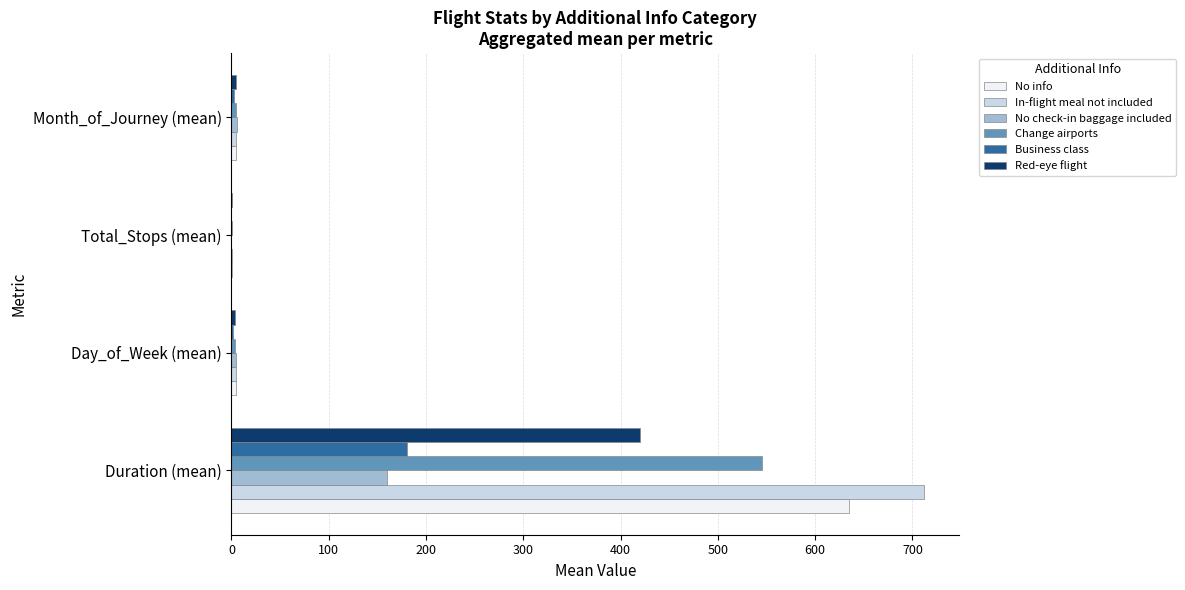

At which label is No info closest to 317?

Day_of_Week (mean)